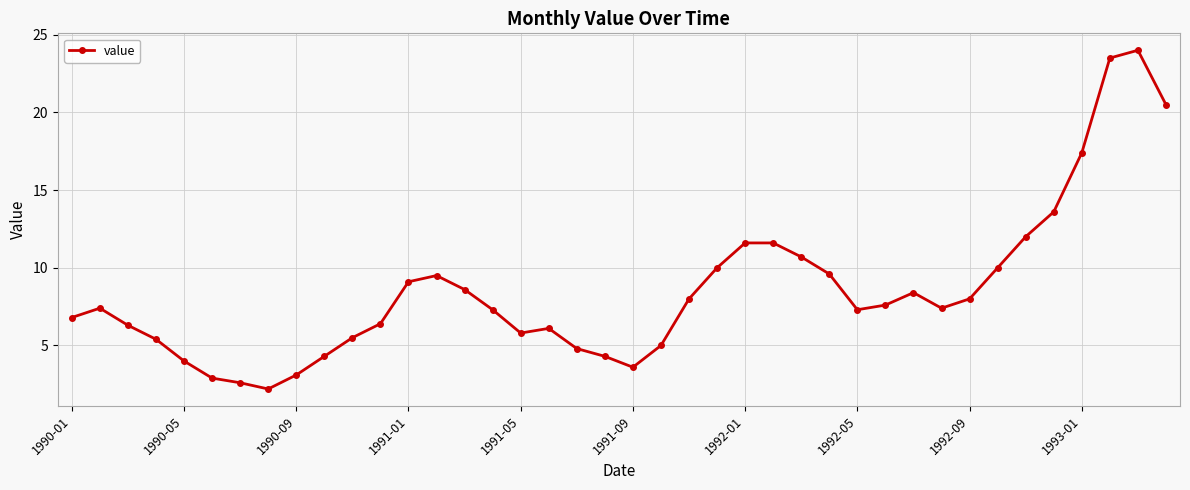

What is the average value?

8.6